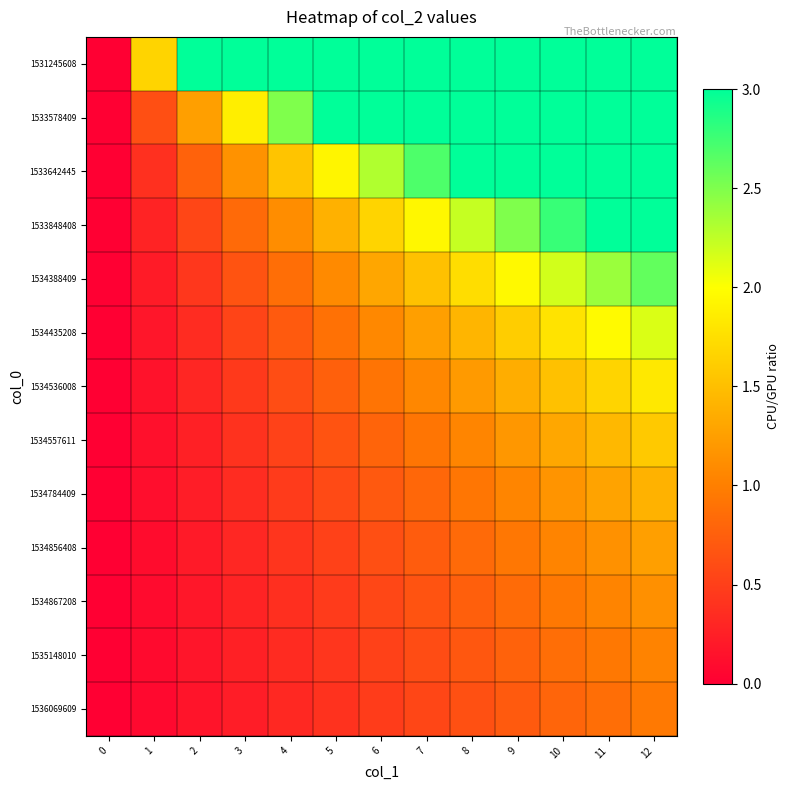

What is the difference between the highest and lowest values at 7?

2.4